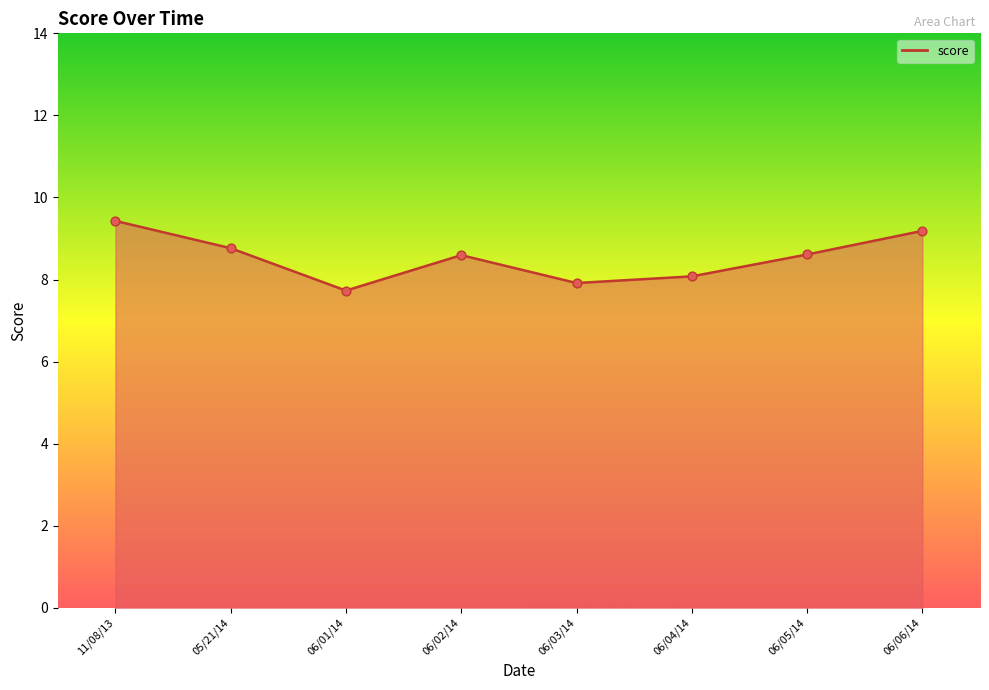

Which has a higher value, 06/02/14 or 06/04/14?

06/02/14